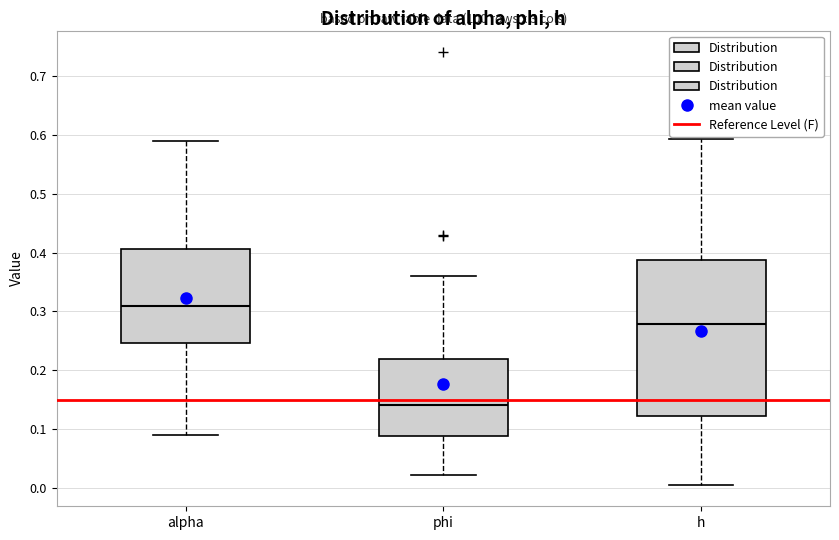

Reading left to right, transcribe this box plot: for each box, give where its median line is, the range the box spans, and where its two whiskers end, as read against the y-axis. The values are not printed on the chart, so give them approximately, as read against the axis.

alpha: median 0.31, box 0.25 to 0.41, whiskers 0.09 to 0.59
phi: median 0.14, box 0.09 to 0.22, whiskers 0.02 to 0.36
h: median 0.28, box 0.12 to 0.39, whiskers 0.01 to 0.59